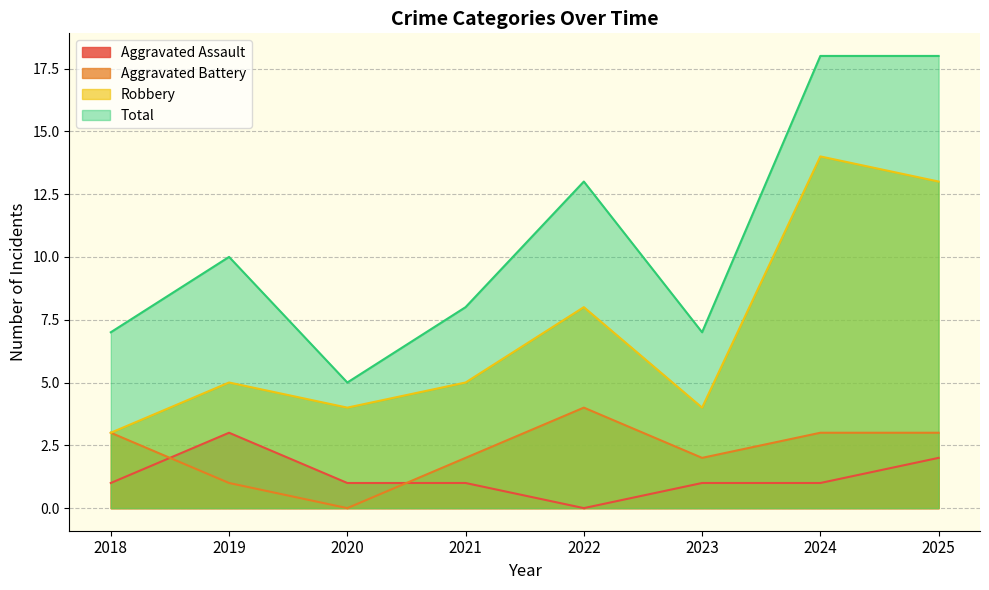

How many lines are shown in the chart?

4